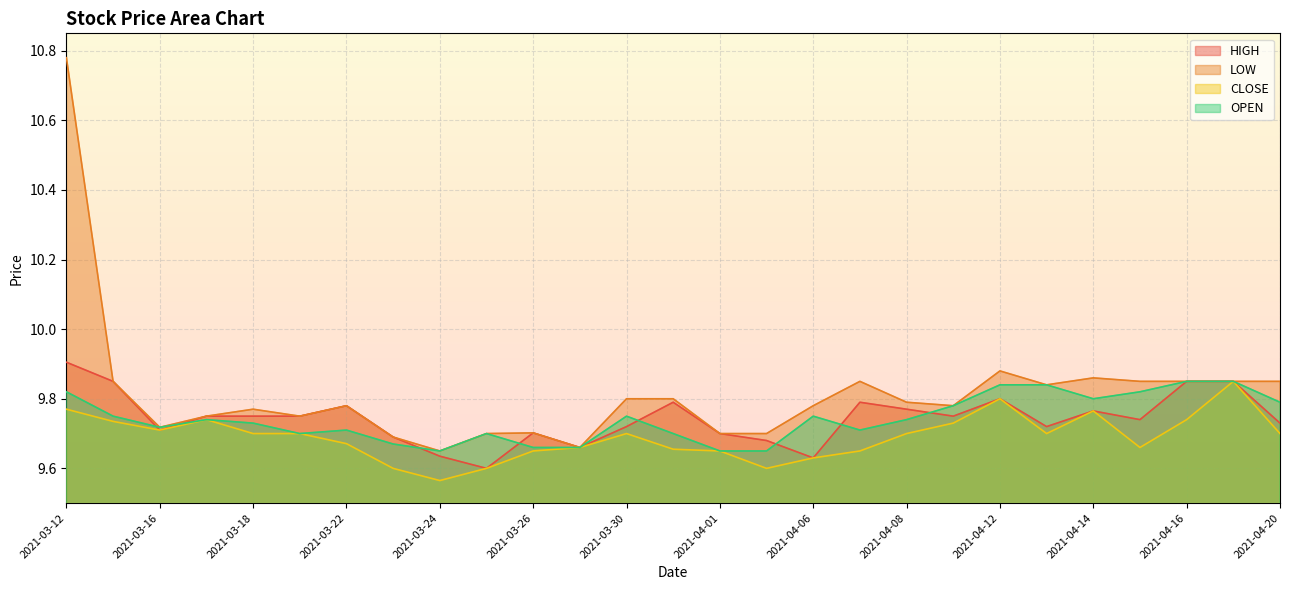

What is the label of the 26th point from the right?

2021-03-15